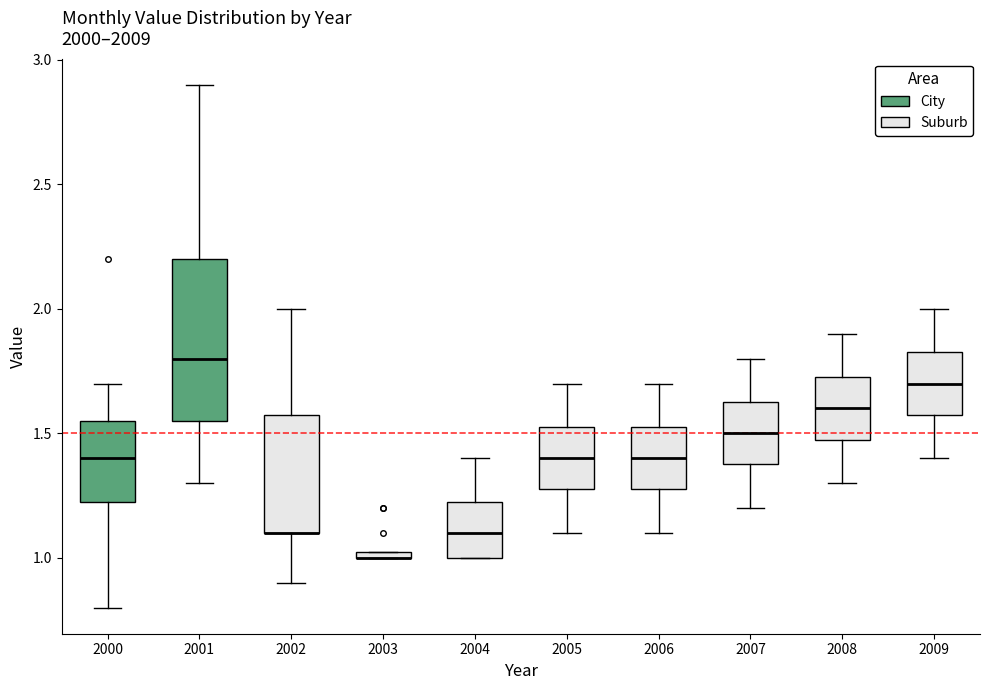

Where does the median line of the box at x = 2008 sit on the y-axis? The values are not printed on the chart, so give them approximately, as read against the axis.

1.60